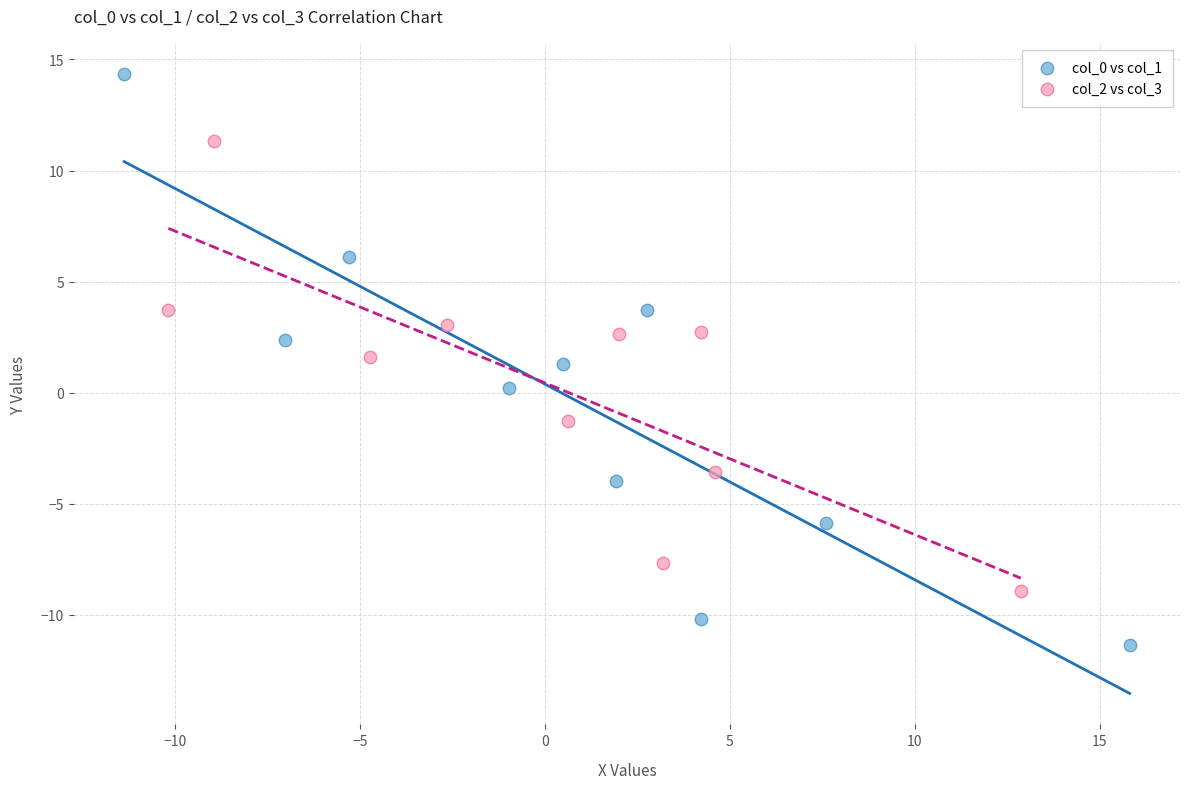

Which series reaches the maximum Y coordinate?

col_0 vs col_1